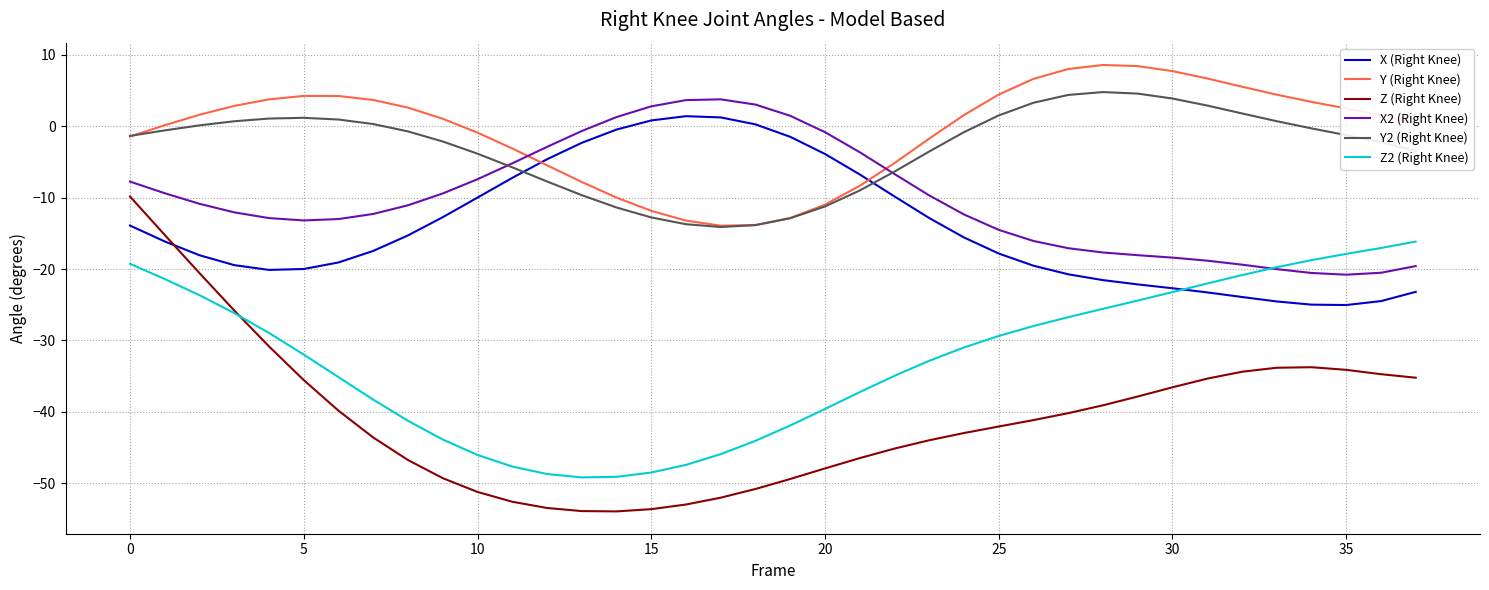

Which series has the largest range (max minus min)?

Z (Right Knee)